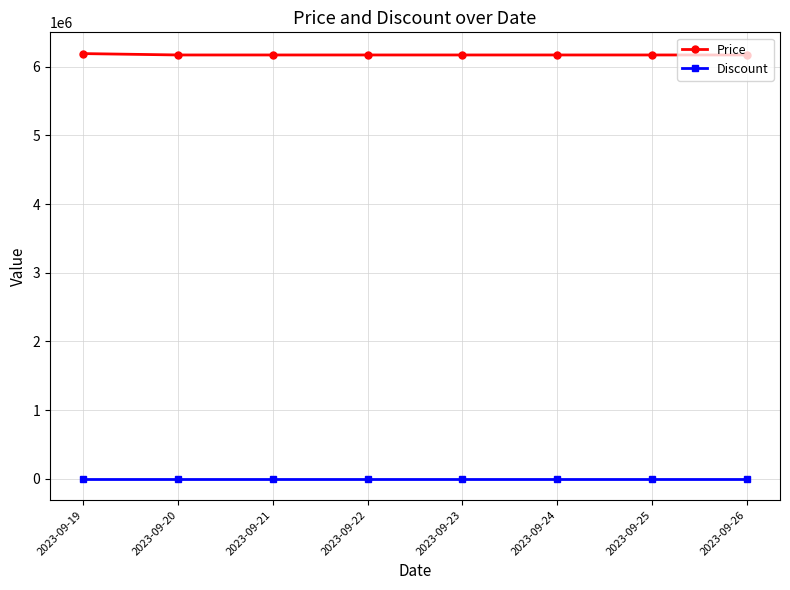

True or false: Price and Discount intersect in this chart.

False